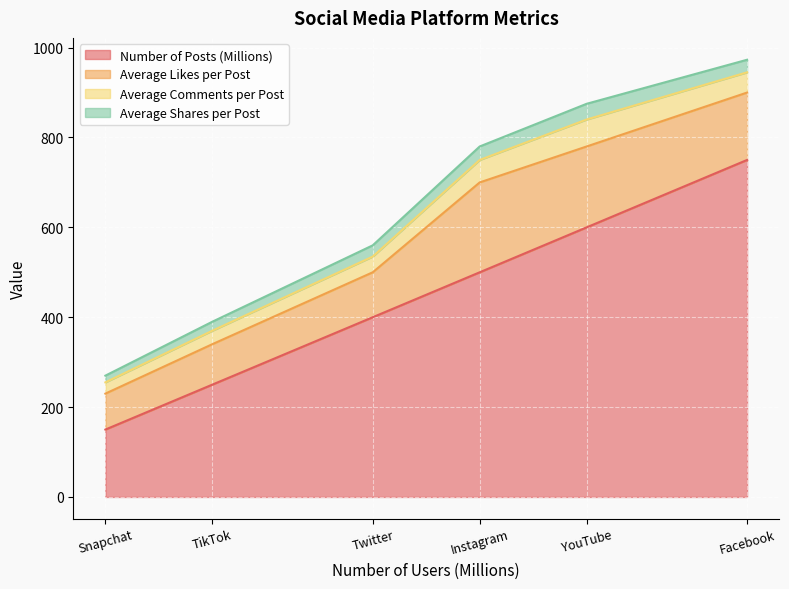

True or false: Average Shares per Post has more than 2 interior local peaks.

False